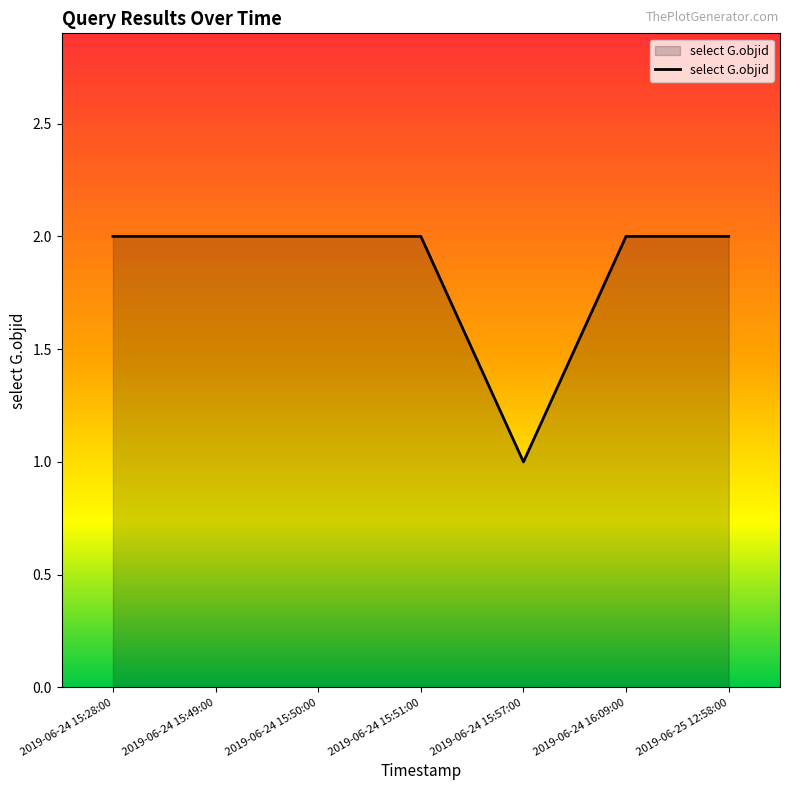

Approximately how many times larger is the value at 2019-06-24 15:51:00 compared to 2019-06-24 15:50:00?

1.0